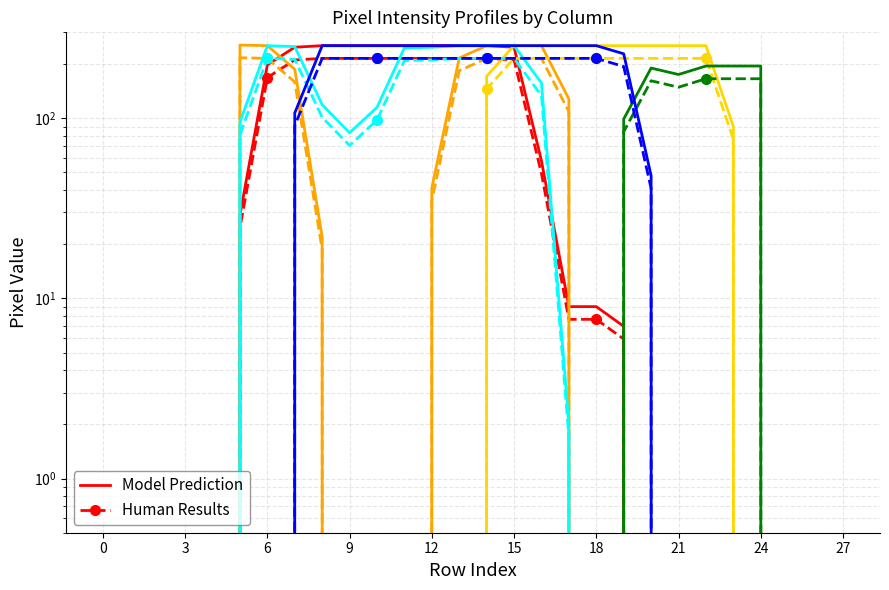

Between 5 and 7, which is larger?

7